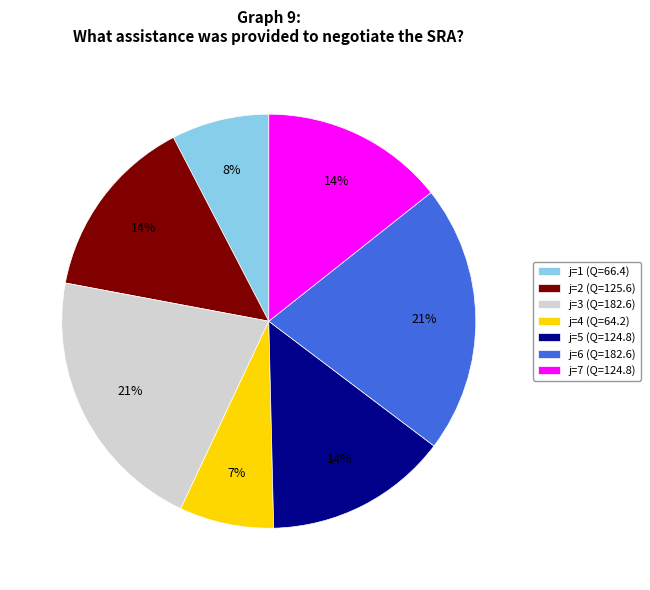

To the nearest percent, what is the difference between the largest and smallest slice percentages?

14%